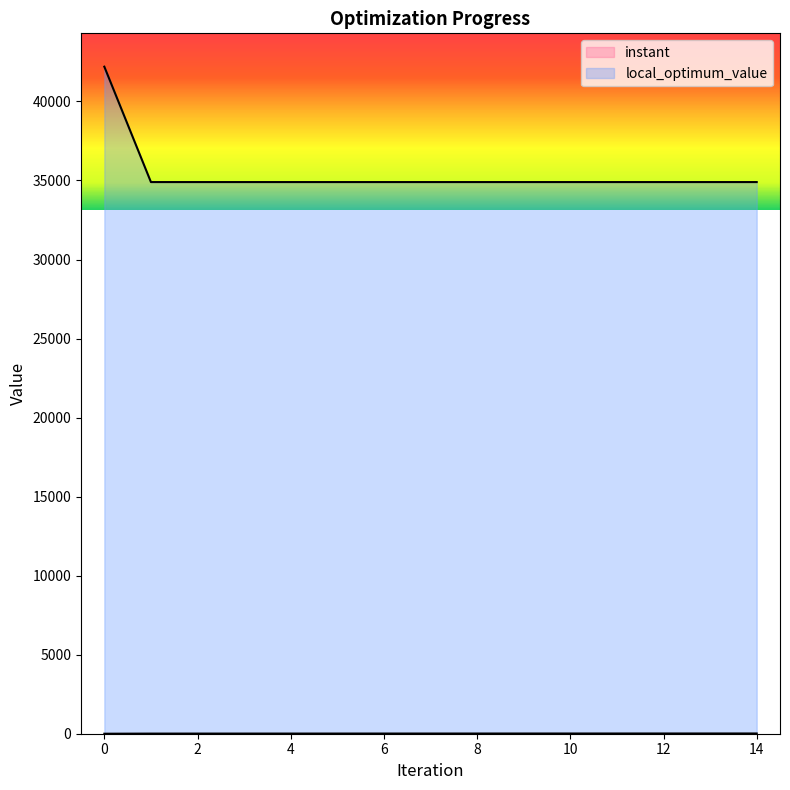

True or false: local_optimum_value and instant cross at least once.

False